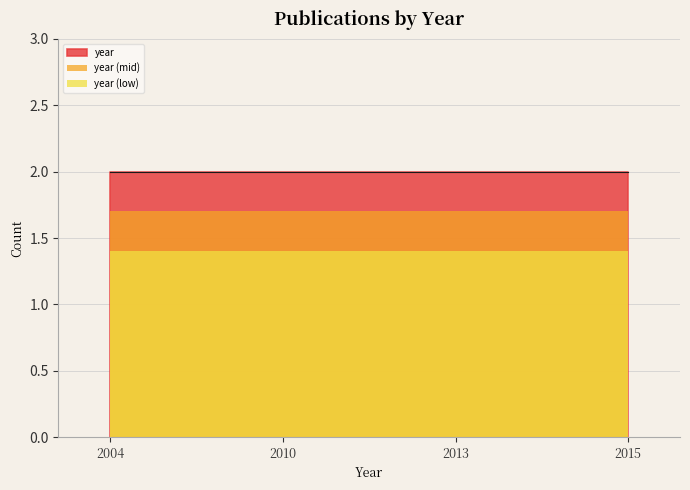

How many lines are shown in the chart?

3